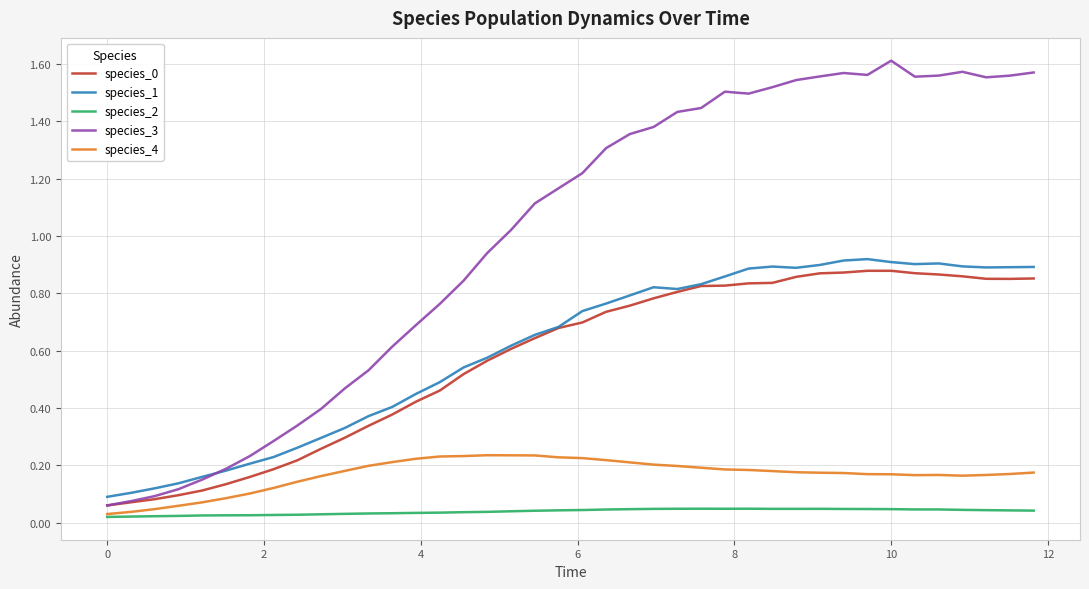

Which series has the largest total across all categories?

species_3